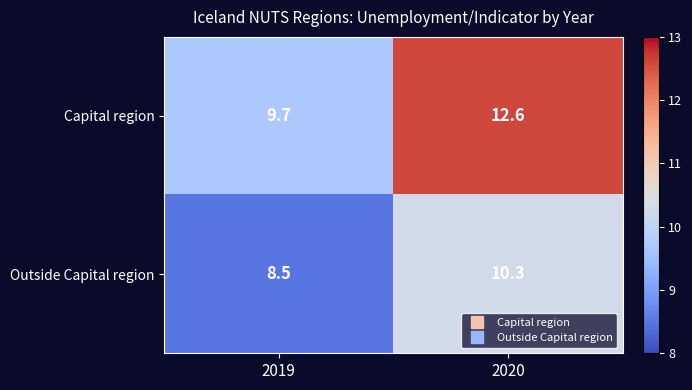

What value does the Capital region series have at 2020?

12.6